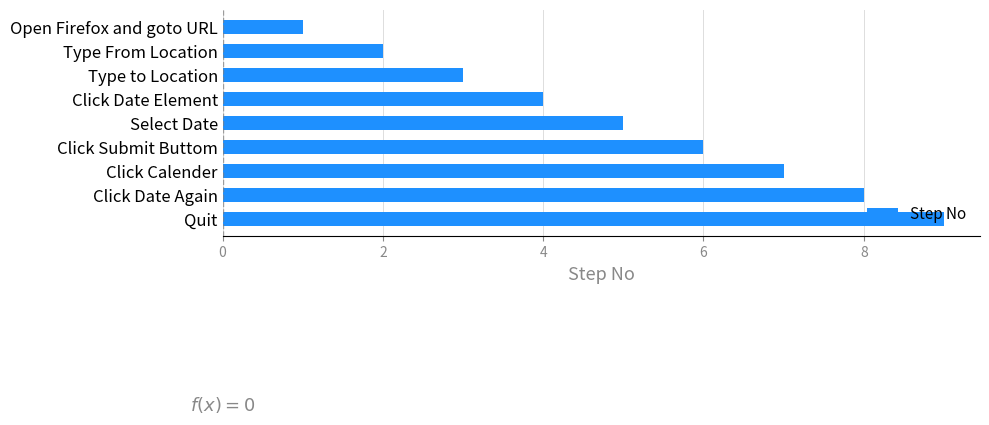

How many data points are less than 5?

4